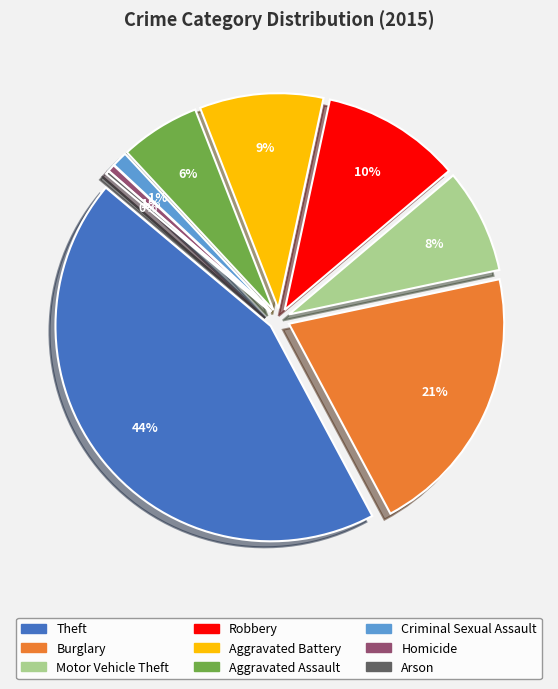

To the nearest percent, what is the combined percentage of Criminal Sexual Assault and Aggravated Battery?

10%